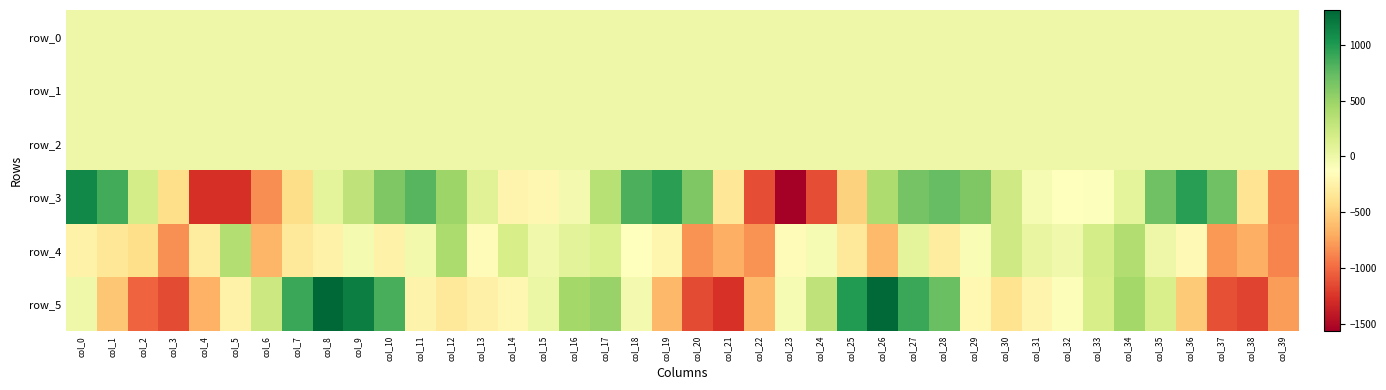

Between col_4 and col_17, which series saw the biggest shift?

row_3